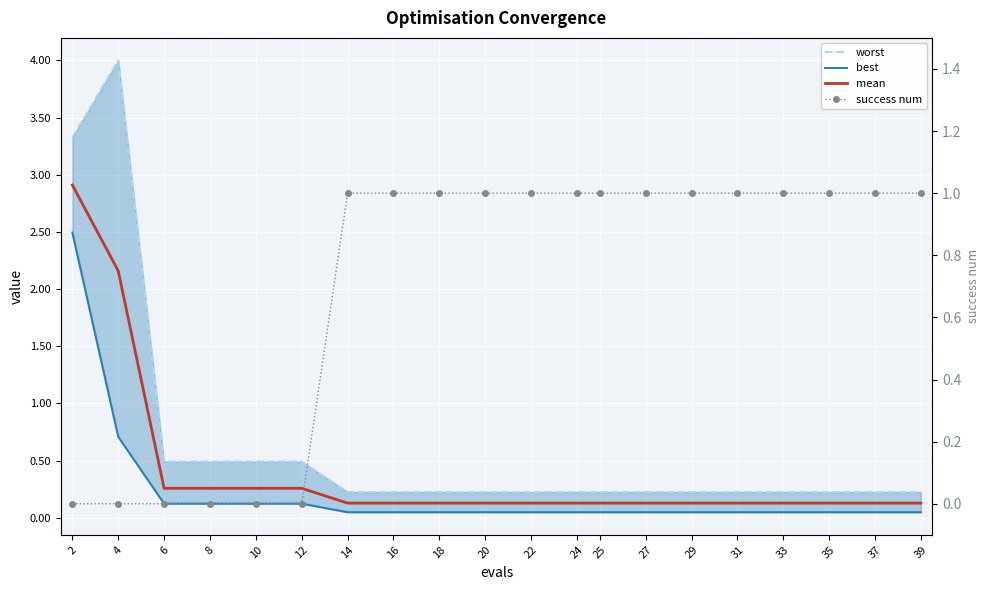

Reading left to right, transcribe all the data shown in this chart.

worst: 2=3.3	4=4.0	6=0.5	8=0.5	10=0.5	12=0.5	14=0.2	16=0.2	18=0.2	20=0.2	22=0.2	24=0.2	25=0.2	27=0.2	29=0.2	31=0.2	33=0.2	35=0.2	37=0.2	39=0.2
best: 2=2.5	4=0.7	6=0.1	8=0.1	10=0.1	12=0.1	14=0.0	16=0.0	18=0.0	20=0.0	22=0.0	24=0.0	25=0.0	27=0.0	29=0.0	31=0.0	33=0.0	35=0.0	37=0.0	39=0.0
mean: 2=2.9	4=2.2	6=0.3	8=0.3	10=0.3	12=0.3	14=0.1	16=0.1	18=0.1	20=0.1	22=0.1	24=0.1	25=0.1	27=0.1	29=0.1	31=0.1	33=0.1	35=0.1	37=0.1	39=0.1
success num: 2=0.0	4=0.0	6=0.0	8=0.0	10=0.0	12=0.0	14=1.0	16=1.0	18=1.0	20=1.0	22=1.0	24=1.0	25=1.0	27=1.0	29=1.0	31=1.0	33=1.0	35=1.0	37=1.0	39=1.0